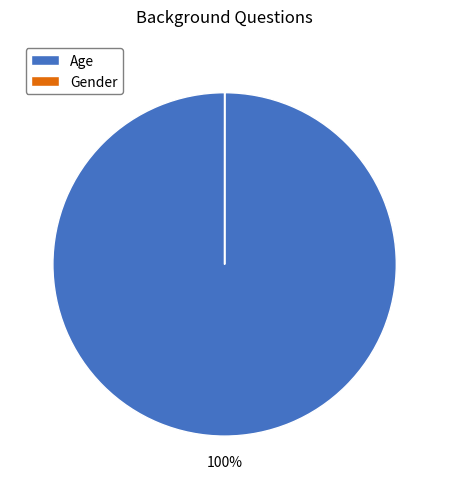

Which category has the biggest portion of the pie?

Age